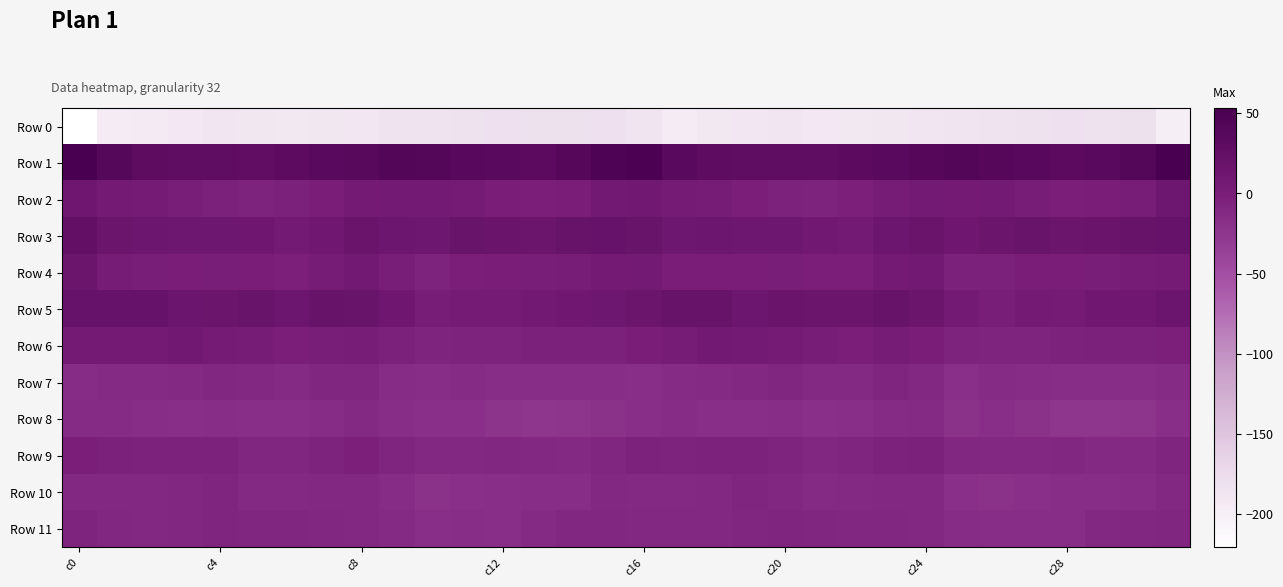

Which series has the widest spread of values?

Row 0